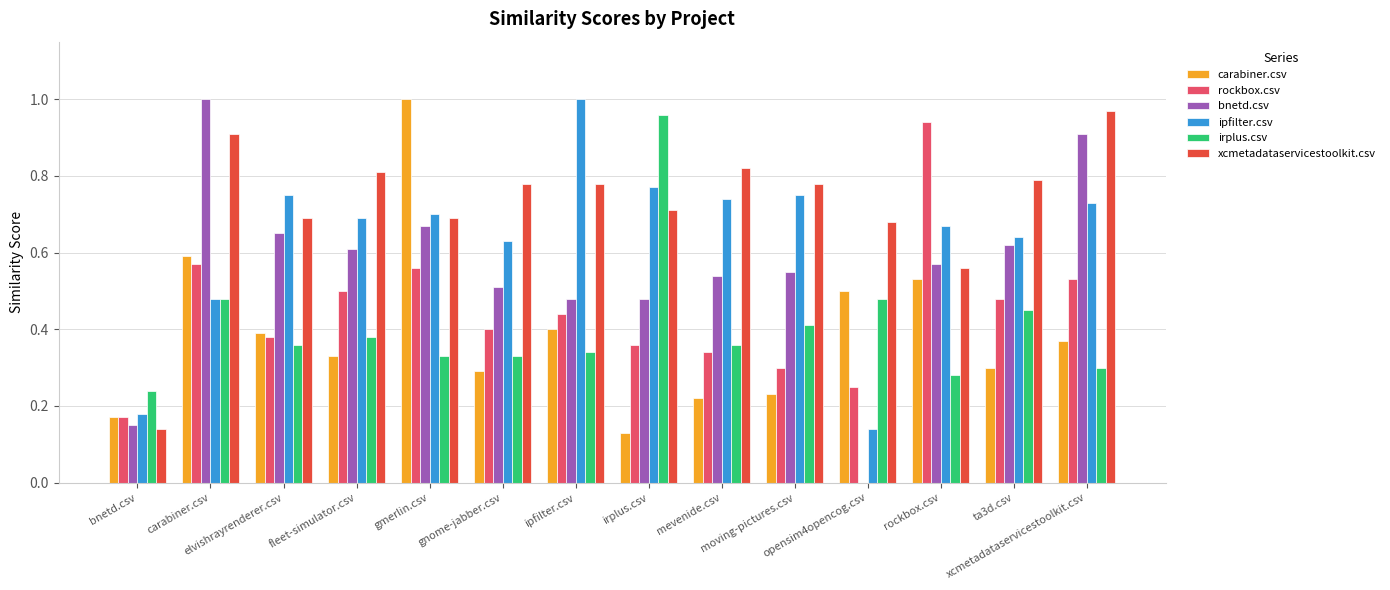

Which series changed the most between mevenide.csv and opensim4opencog.csv?

ipfilter.csv